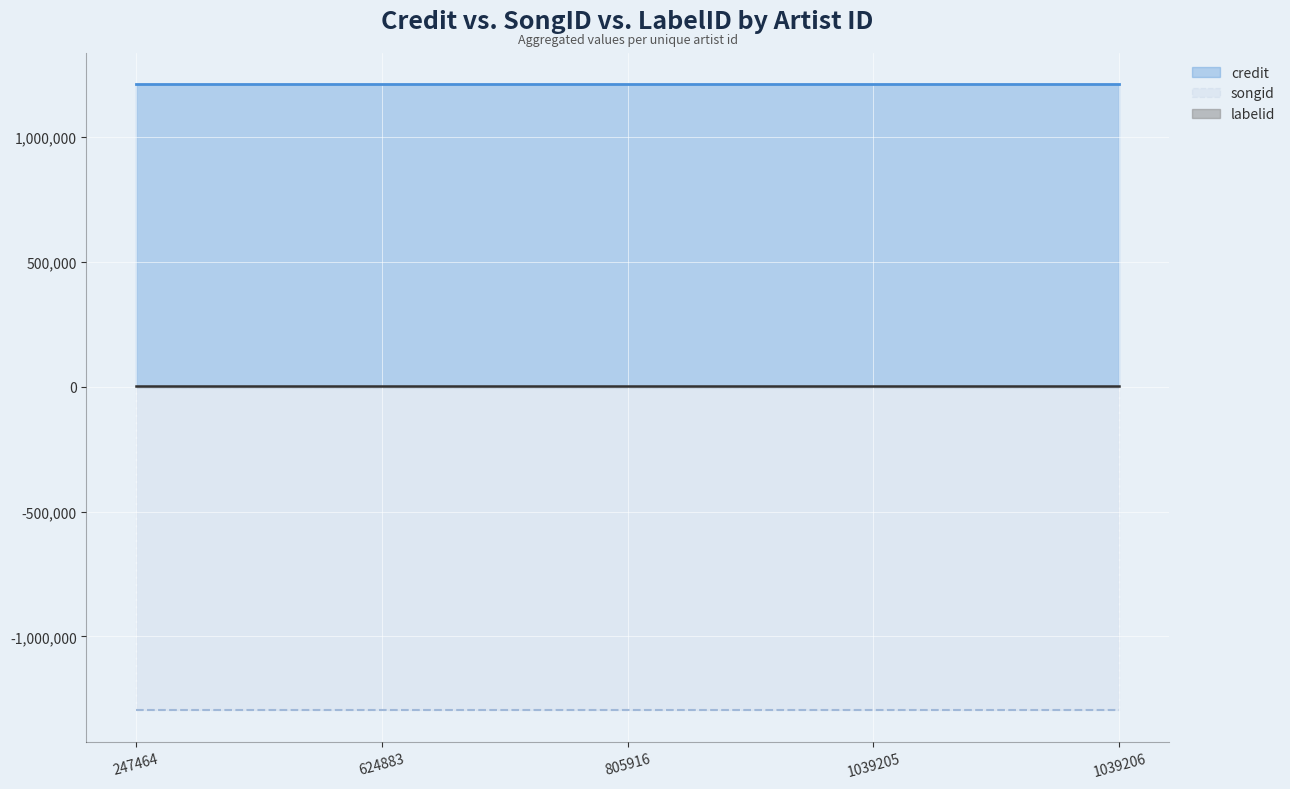

How many lines are shown in the chart?

3